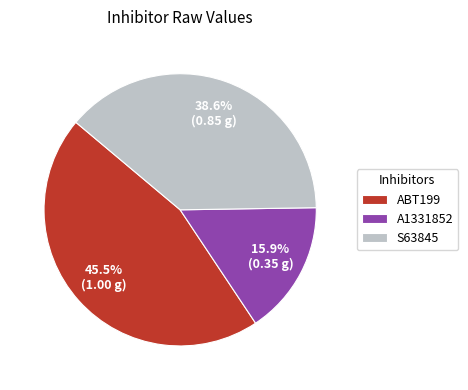

Is ABT199 the majority of the pie?

No